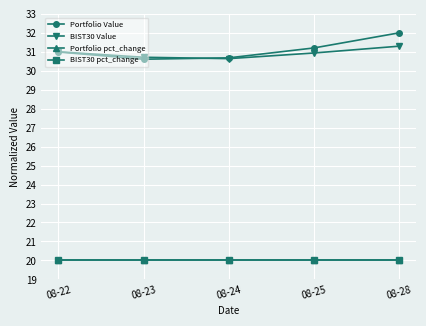

What is the smallest value displayed?

20.0